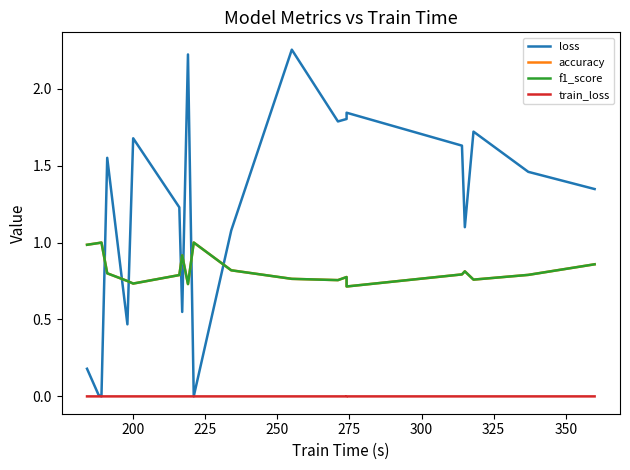

True or false: loss and f1_score intersect in this chart.

True